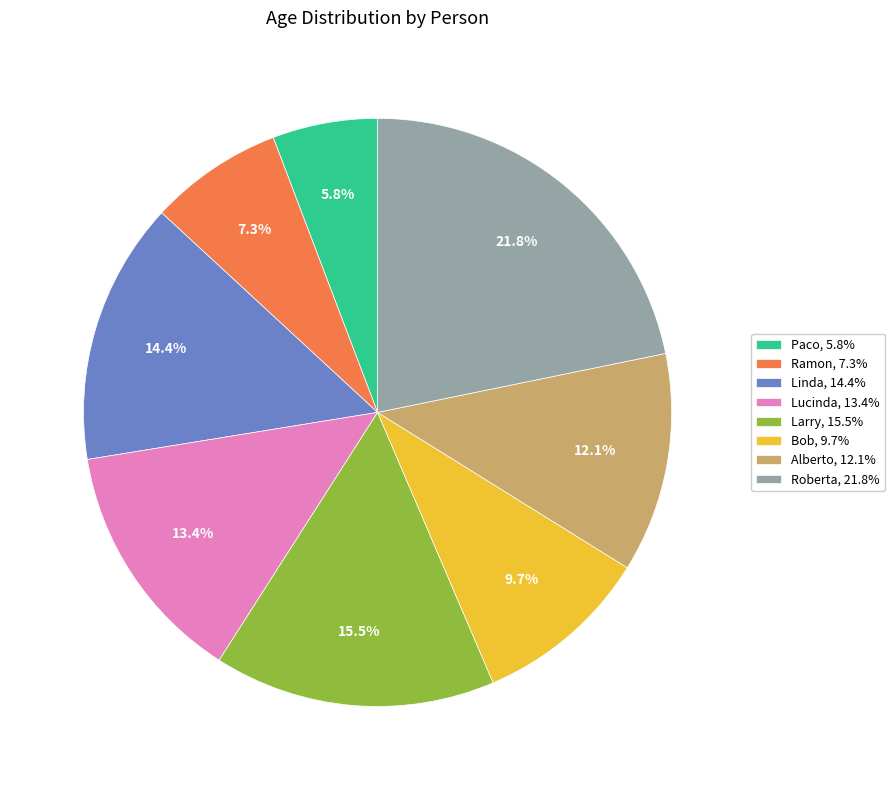

Is Roberta the majority of the pie?

No